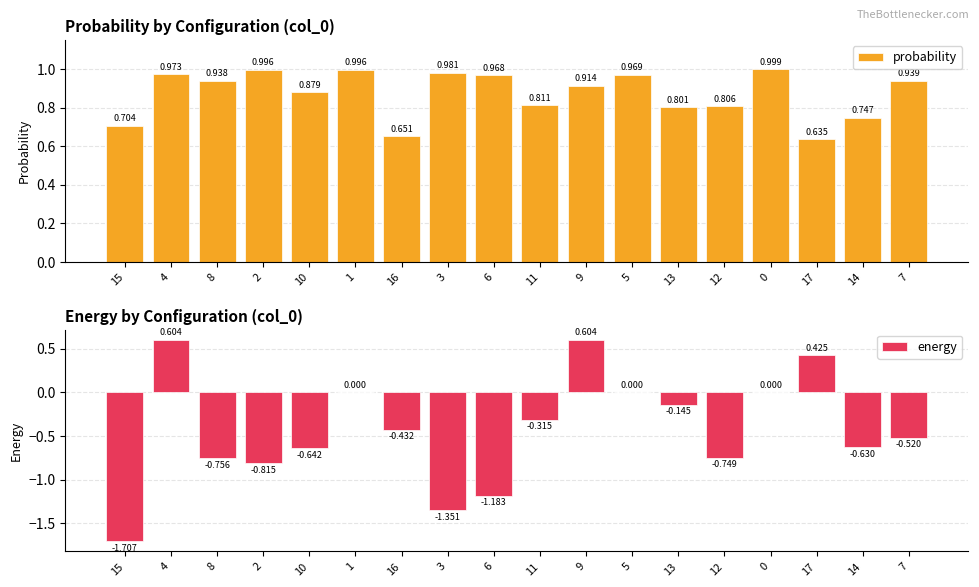

Which series has the widest spread of values?

energy